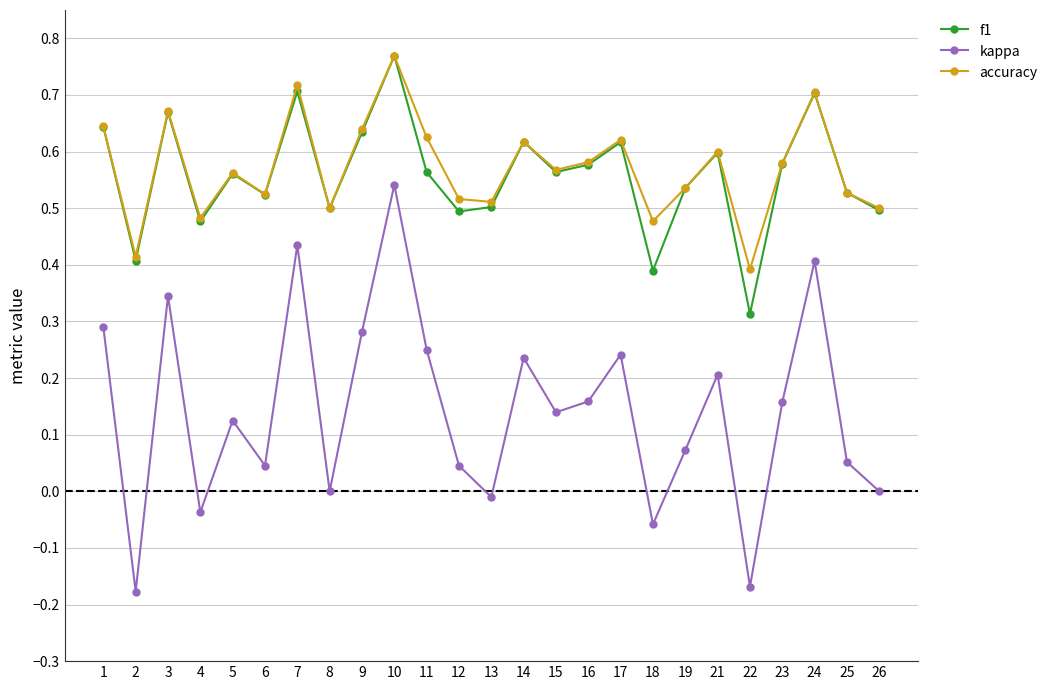

What is the total value across all series at 24?

1.8